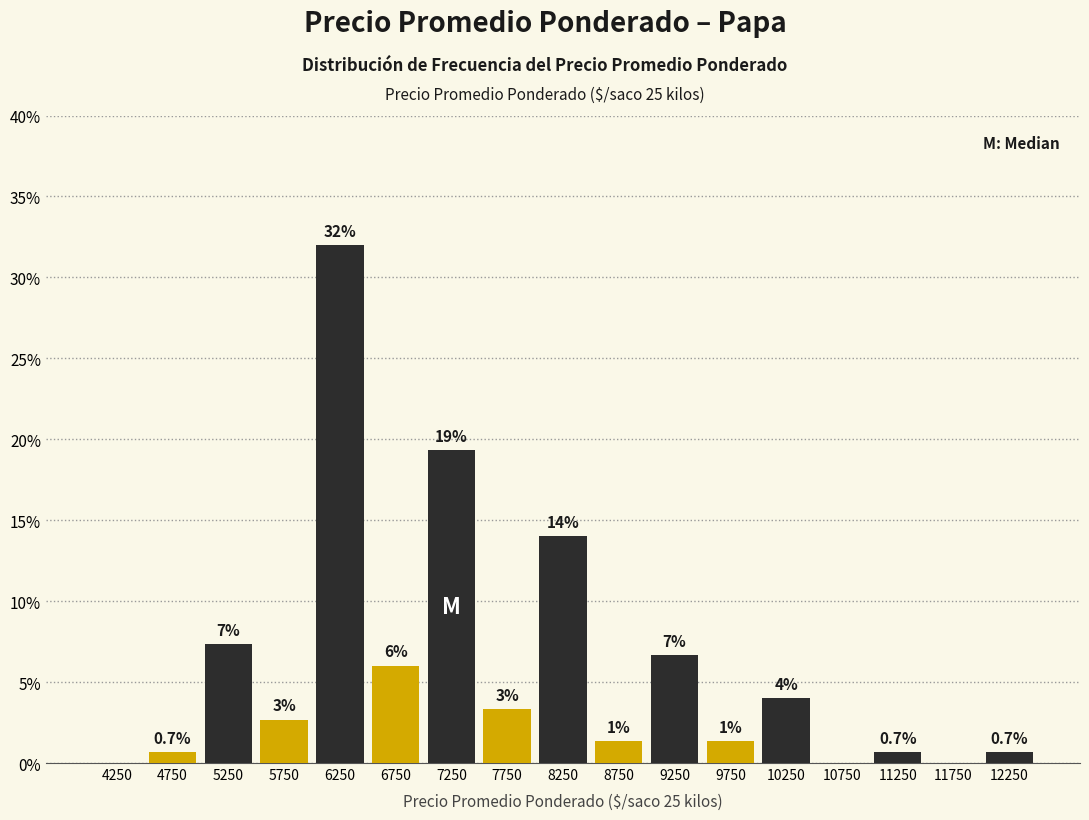

Over which range of the x-axis is the bar tallest?

6000 to 6500